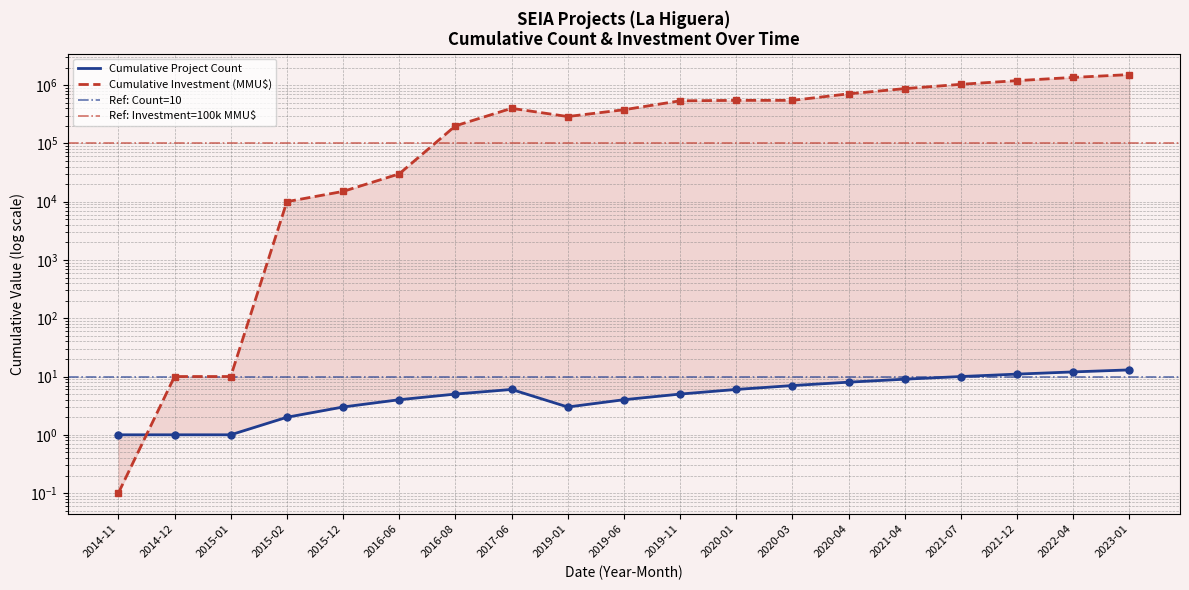

Rank the categories by Total Investment (MMU$) value from lowest to highest.

2014-11, 2014-12, 2015-01, 2015-02, 2015-12, 2016-06, 2016-08, 2019-01, 2019-06, 2017-06, 2019-11, 2020-01, 2020-03, 2020-04, 2021-04, 2021-07, 2021-12, 2022-04, 2023-01